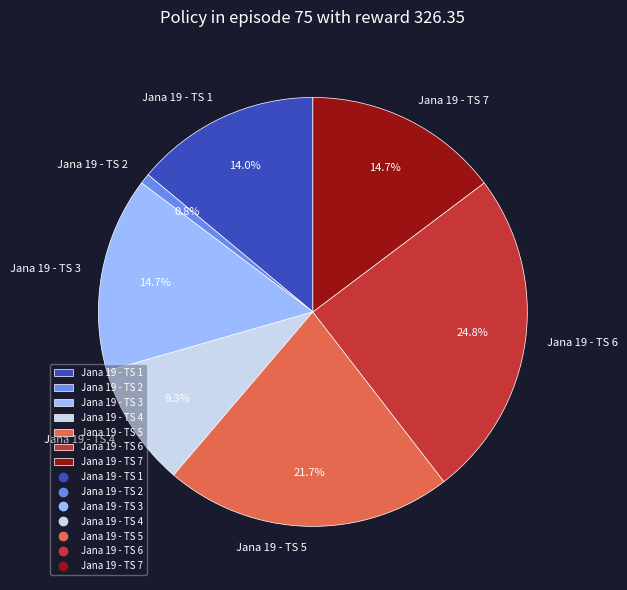

Is there a majority slice in this chart?

No